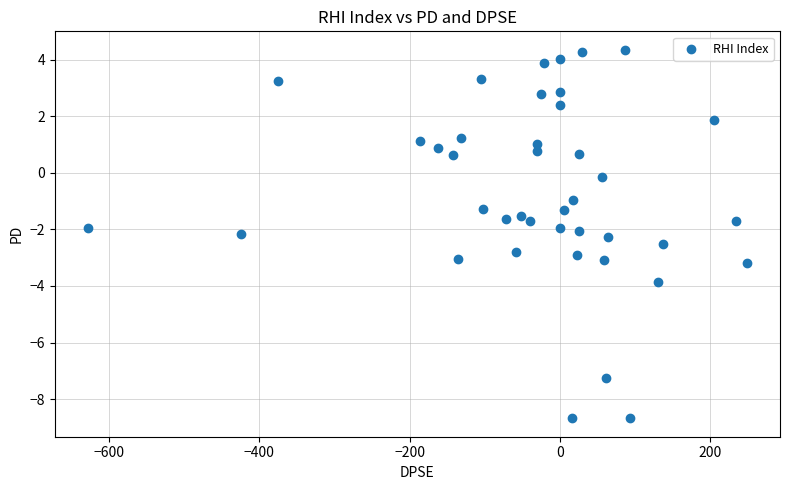

What is the range of Y values (max minus min)?

13.0